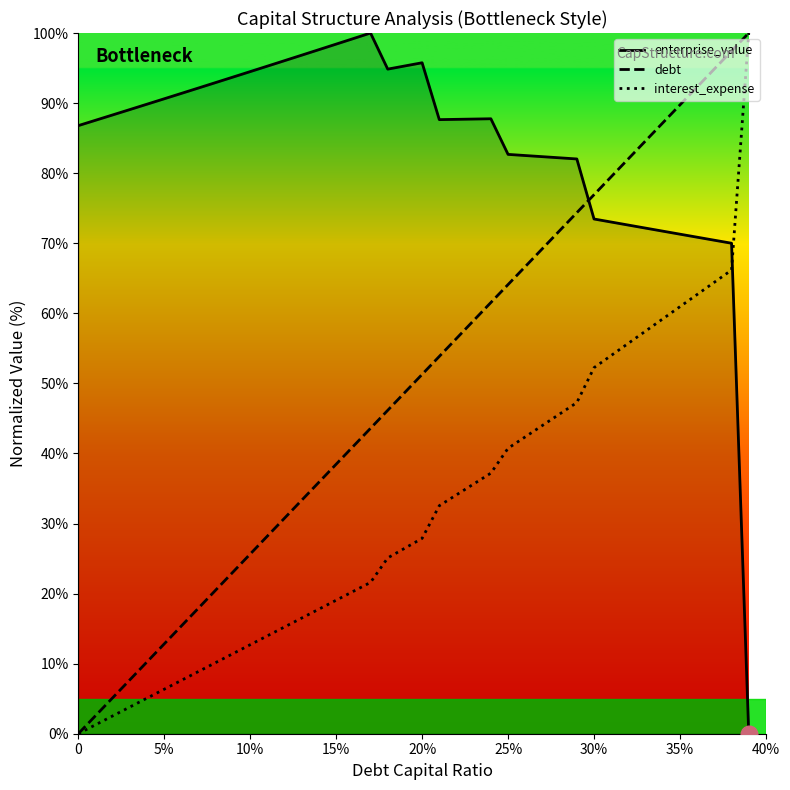

List the series in order of their overall mean, highest first.

enterprise_value, debt, interest_expense